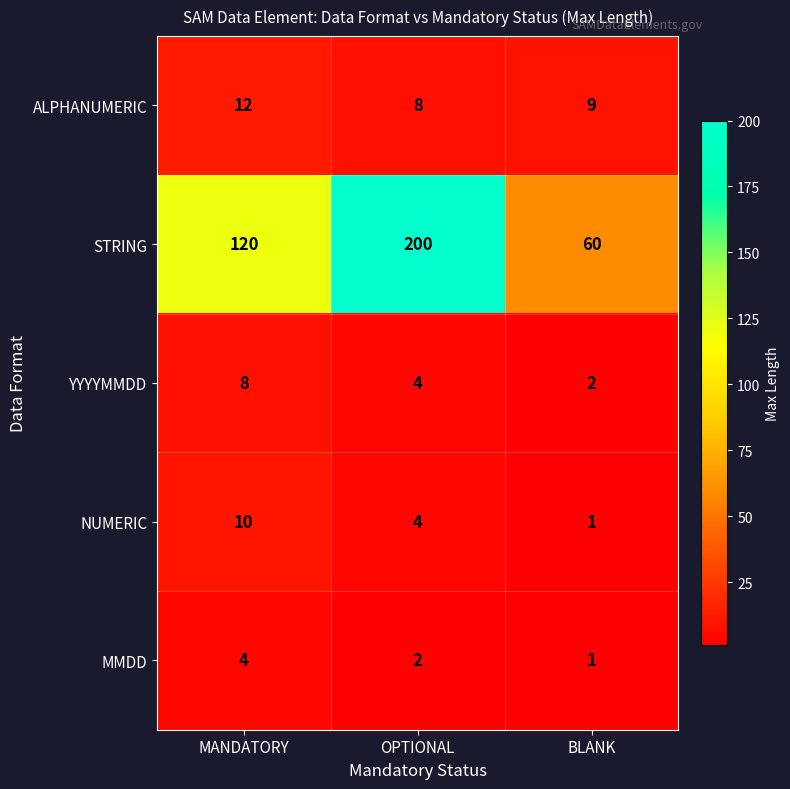

What is the difference between the maximum and minimum values in the YYYYMMDD series?

6